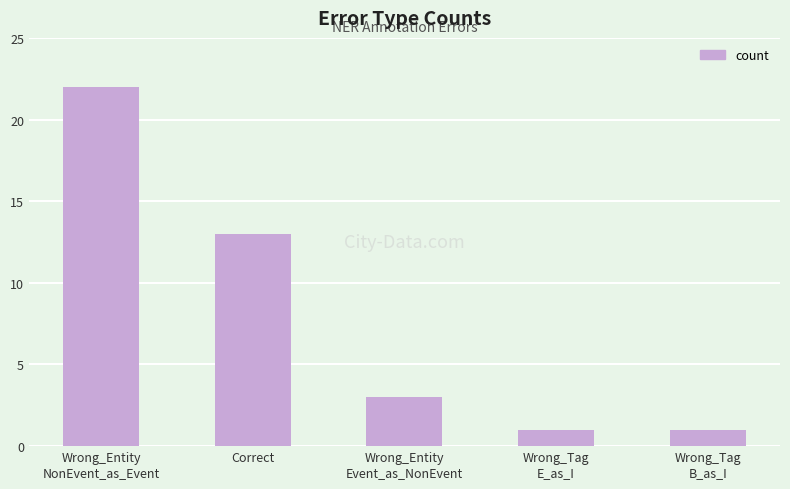

How many values are below 3?

2